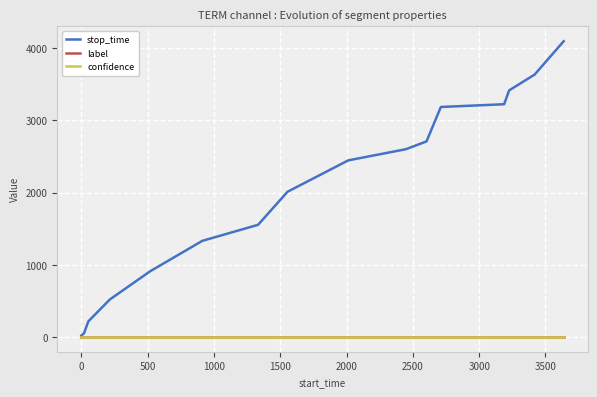

Which series has the widest spread of values?

stop_time